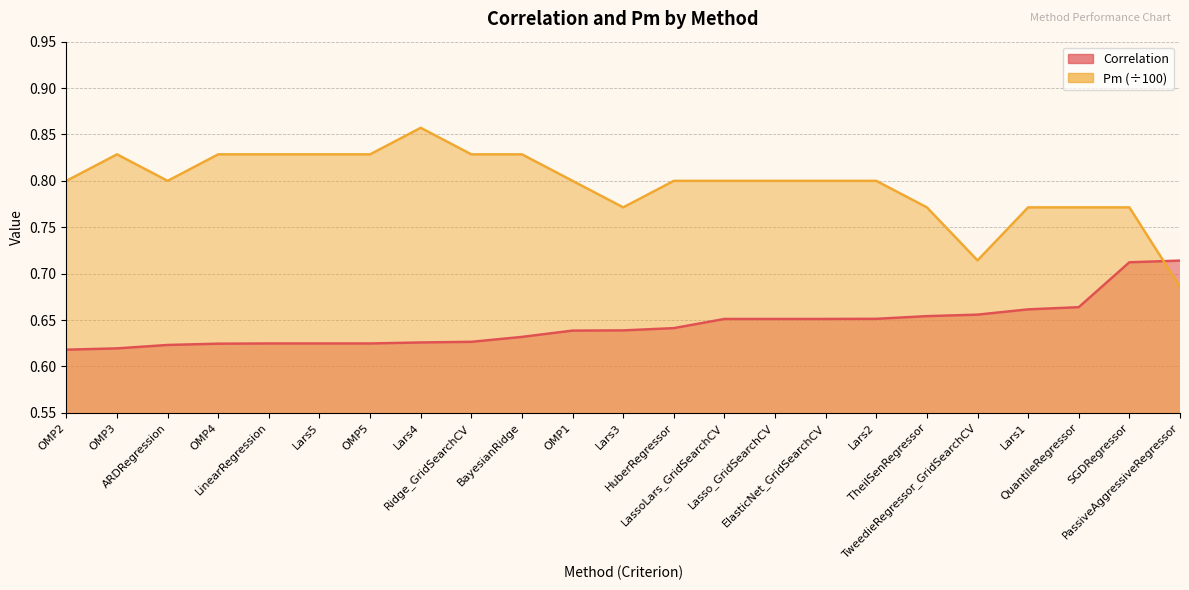

Reading left to right, transcribe all the data shown in this chart.

Correlation: 0.6	0.6	0.6	0.6	0.6	0.6	0.6	0.6	0.6	0.6	0.6	0.6	0.6	0.7	0.7	0.7	0.7	0.7	0.7	0.7	0.7	0.7	0.7
Pm: 0.8	0.8	0.8	0.8	0.8	0.8	0.8	0.9	0.8	0.8	0.8	0.8	0.8	0.8	0.8	0.8	0.8	0.8	0.7	0.8	0.8	0.8	0.7